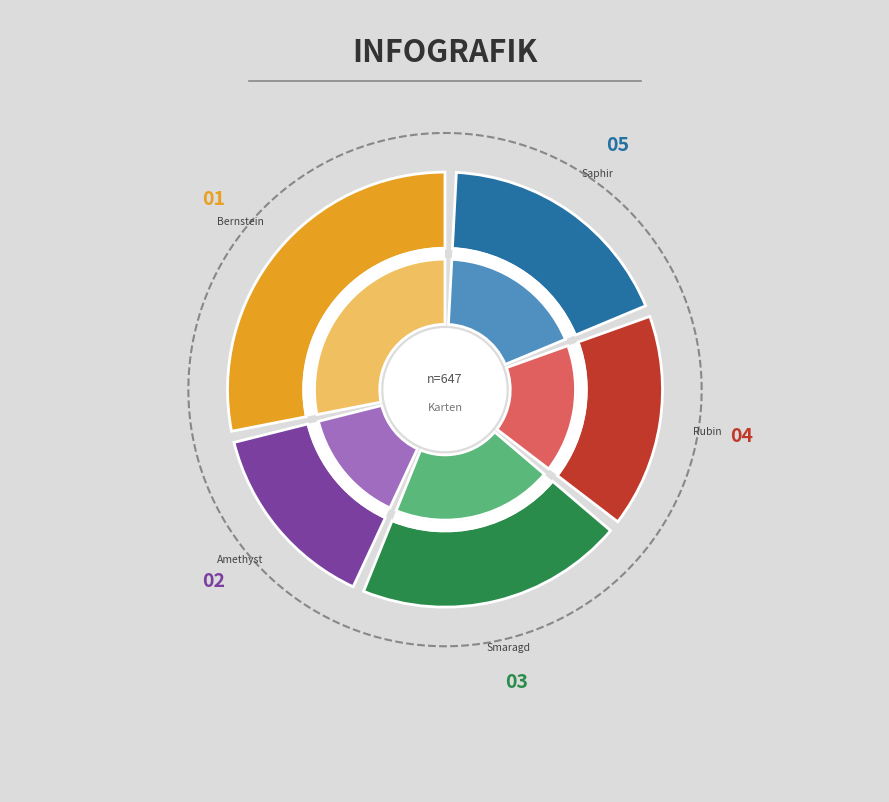

To the nearest percent, what is the difference between the Saphir and Rubin slice percentages?

3%